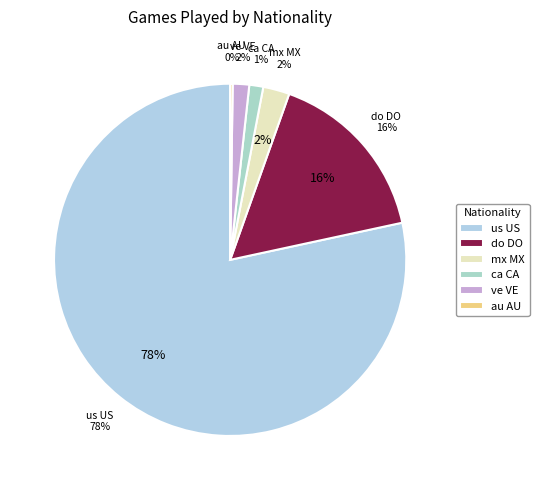

Combined, do Other and ca CA account for over 50%?

No